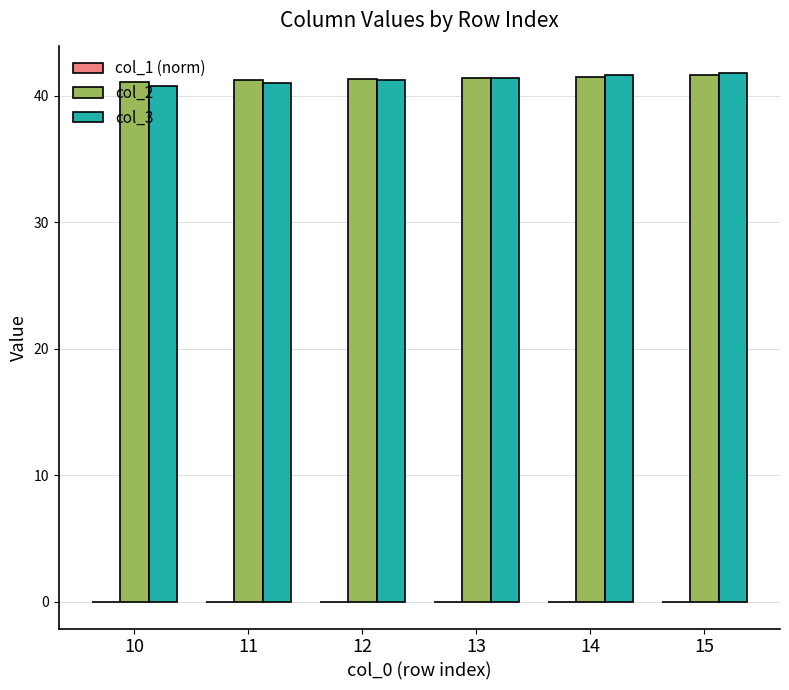

What is the sum of all col_2 values?

248.1